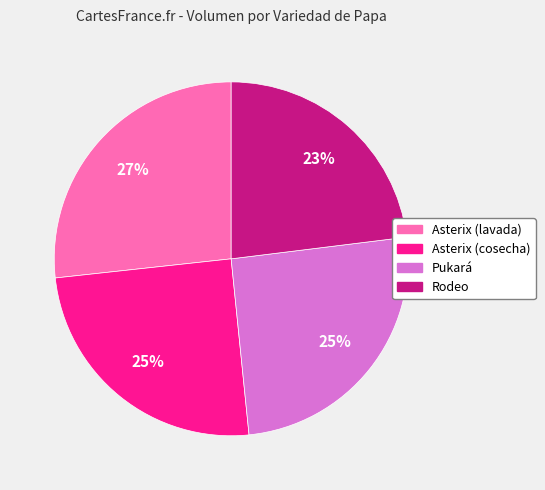

Which category has the biggest portion of the pie?

Asterix (lavada)